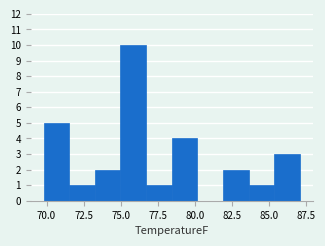

Read against the x-axis, roughly where is the centre of the tallest bar?

76.0